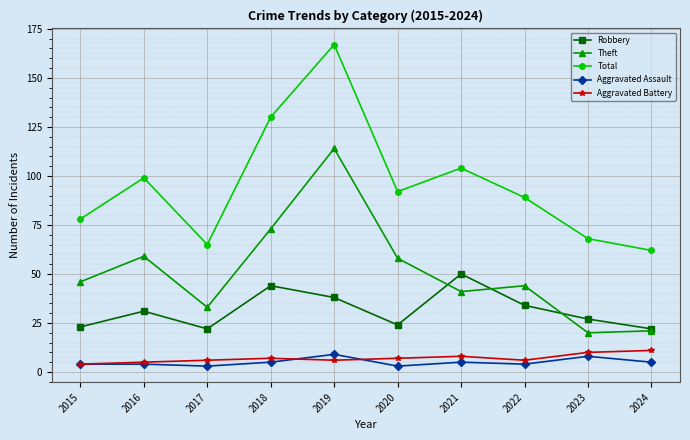

How many interior local valleys does the Total series have?

2